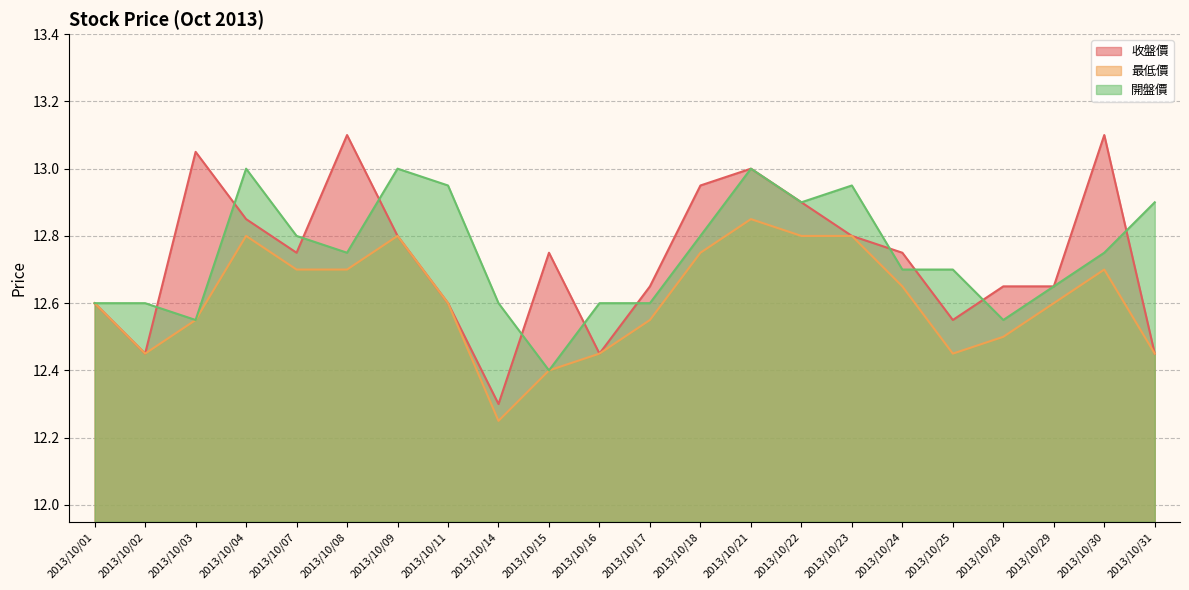

Which series has the largest total across all categories?

開盤價